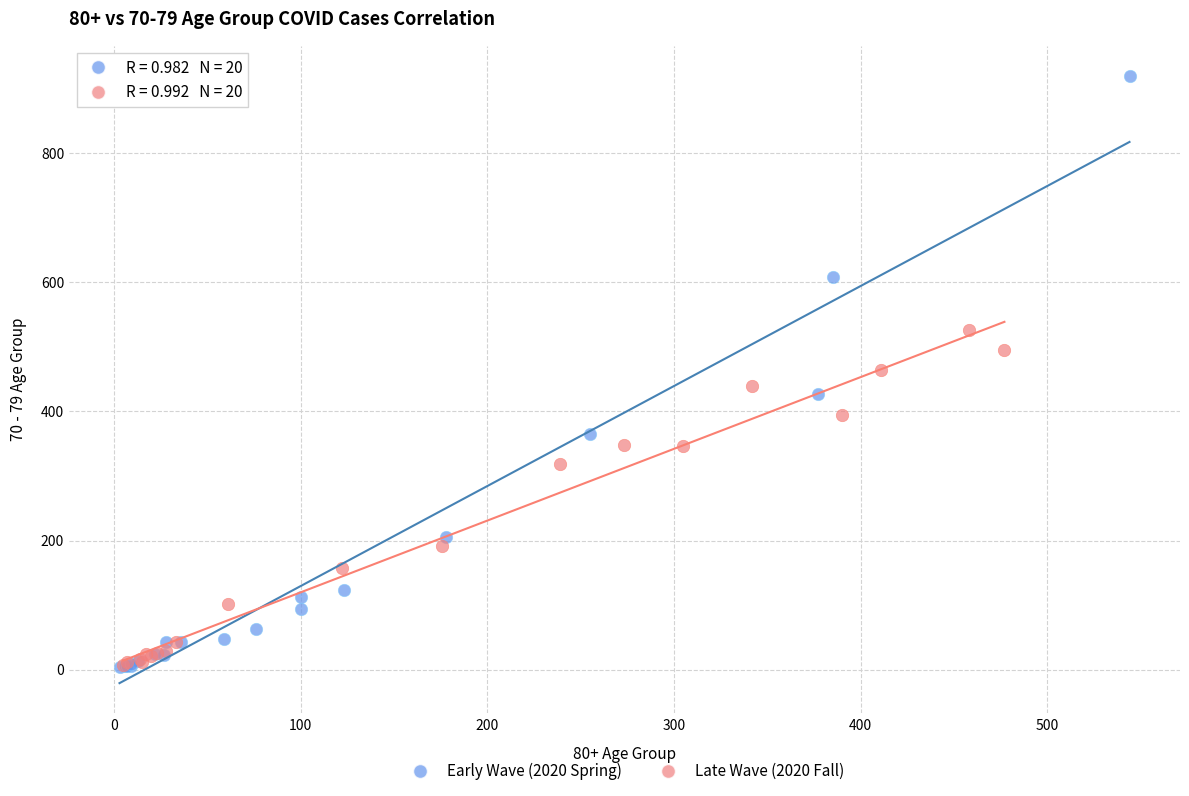

Which series has the widest spread of Y values?

Early Wave (2020 Spring)